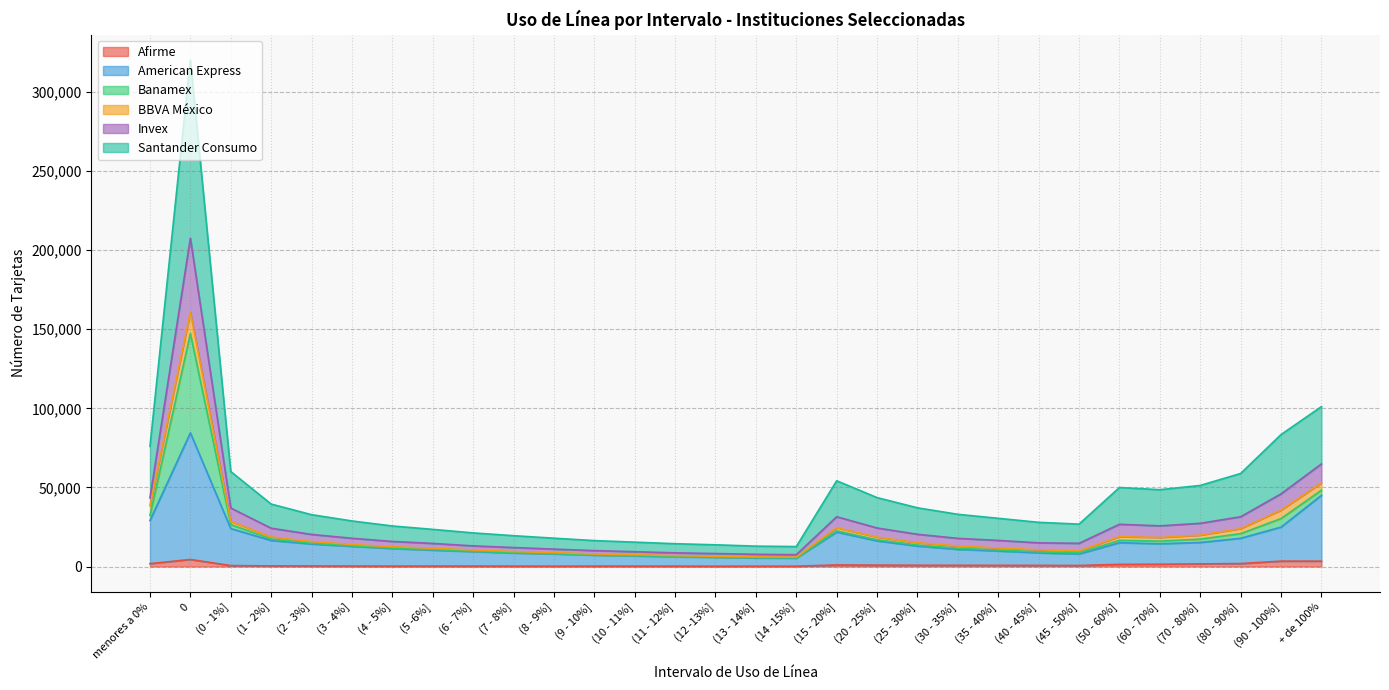

What is the average value of the American Express series?

16211